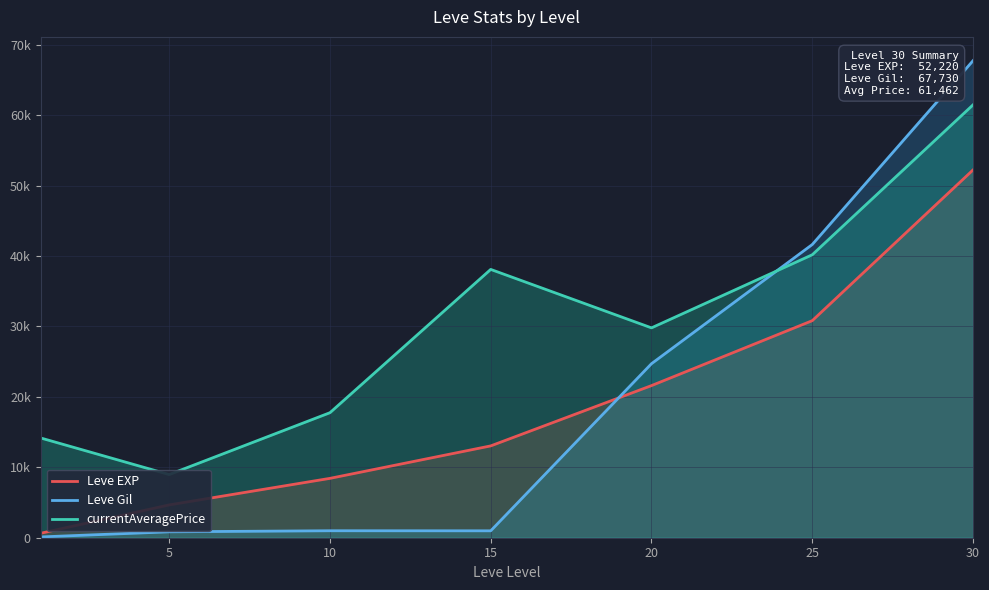

Reading right to left, transcribe all the data shown in this chart.

Leve EXP: 52220.0	30820.0	21600.0	13040.0	8430.0	4660.0	630.0
Leve Gil: 67730.0	41630.0	24710.0	980.0	990.0	840.0	112.0
currentAveragePrice: 61461.8	40176.7	29800.0	38098.9	17752.2	8971.3	14167.0